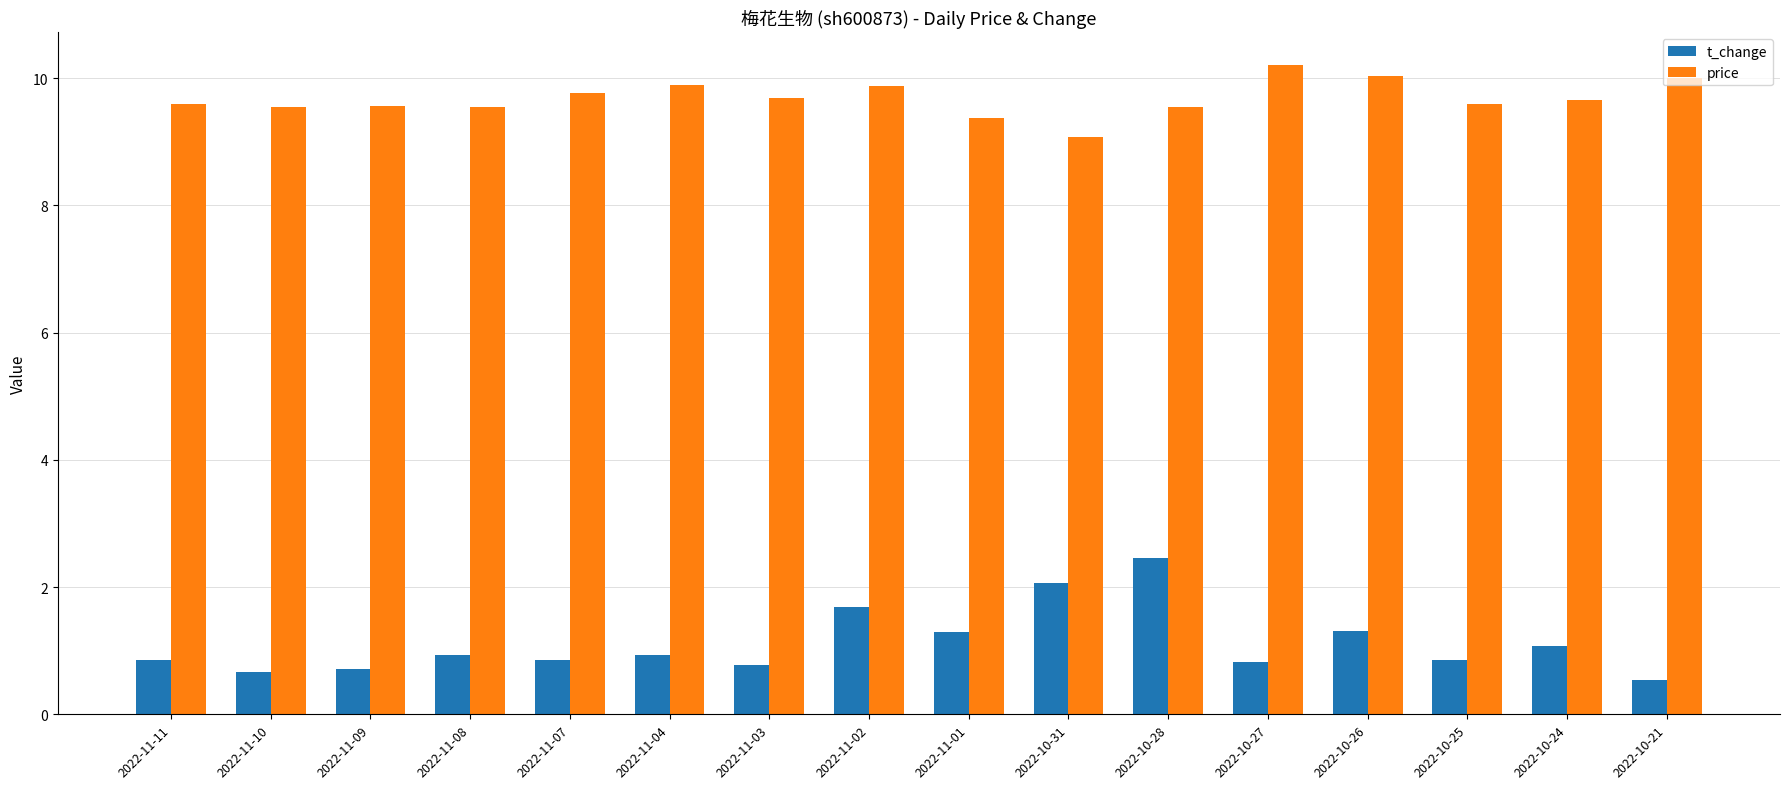

True or false: t_change has a value of 0.7 at 2022-11-09.

True